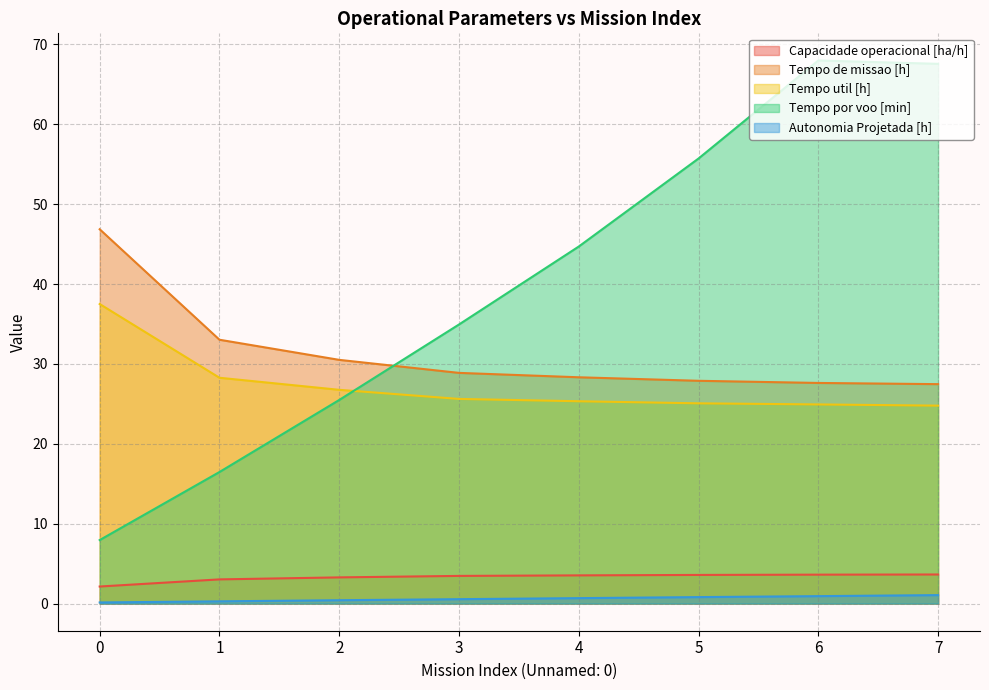

Where is the first local maximum for Tempo por voo [min]?

6